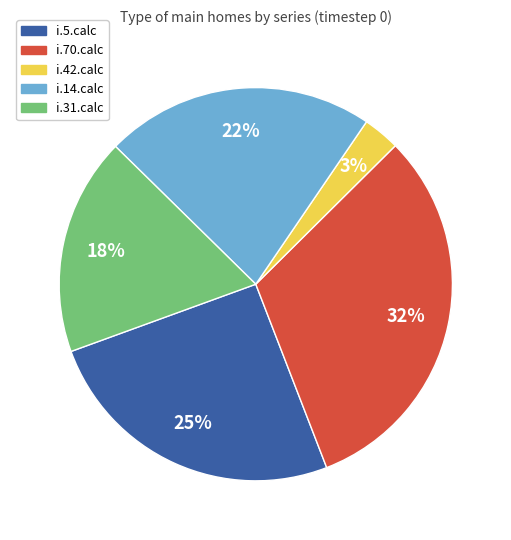

Which has a higher value, i.70.calc or i.14.calc?

i.70.calc